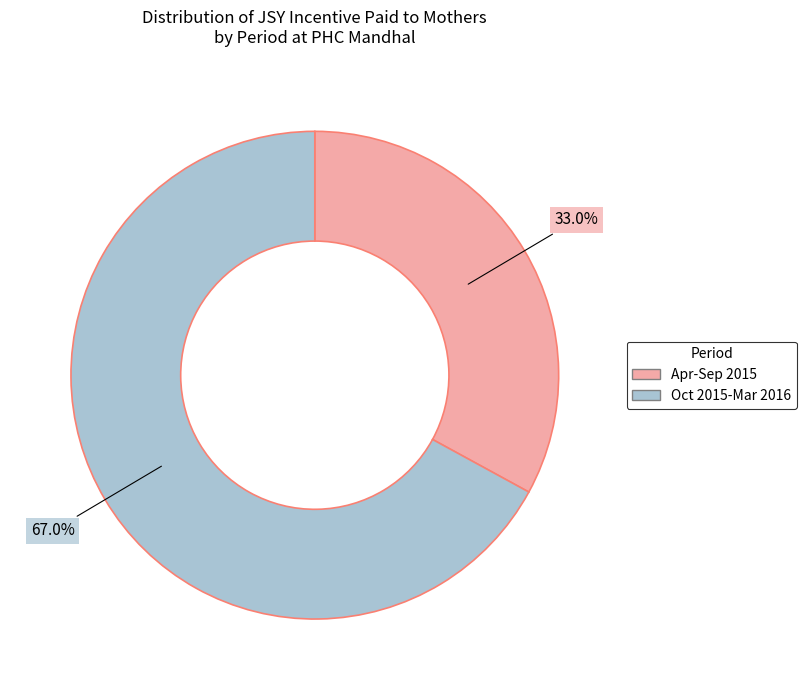

Is there any slice that represents more than half of the pie?

Yes